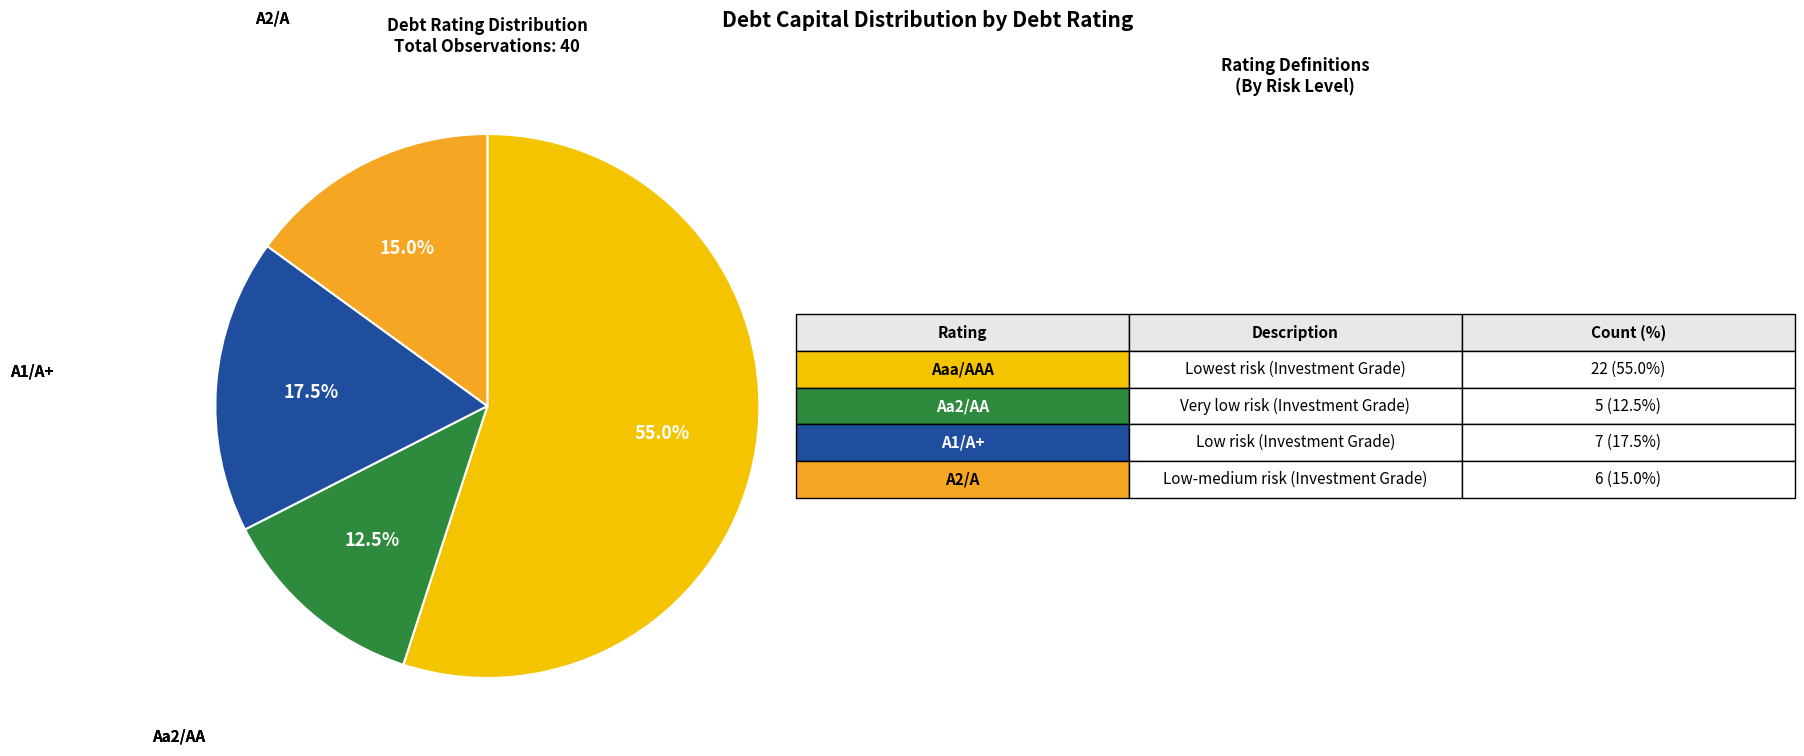

Rank the categories by value from lowest to highest.

Aa2/AA, A2/A, A1/A+, Aaa/AAA